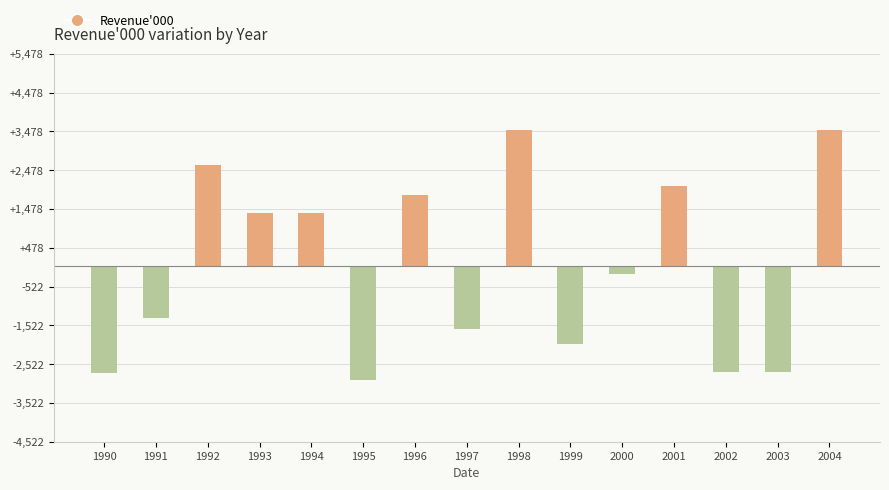

Is it true that the value at 1999 is -2013.9?

True